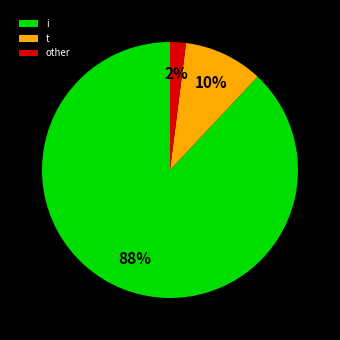

Which category accounts for the majority?

i